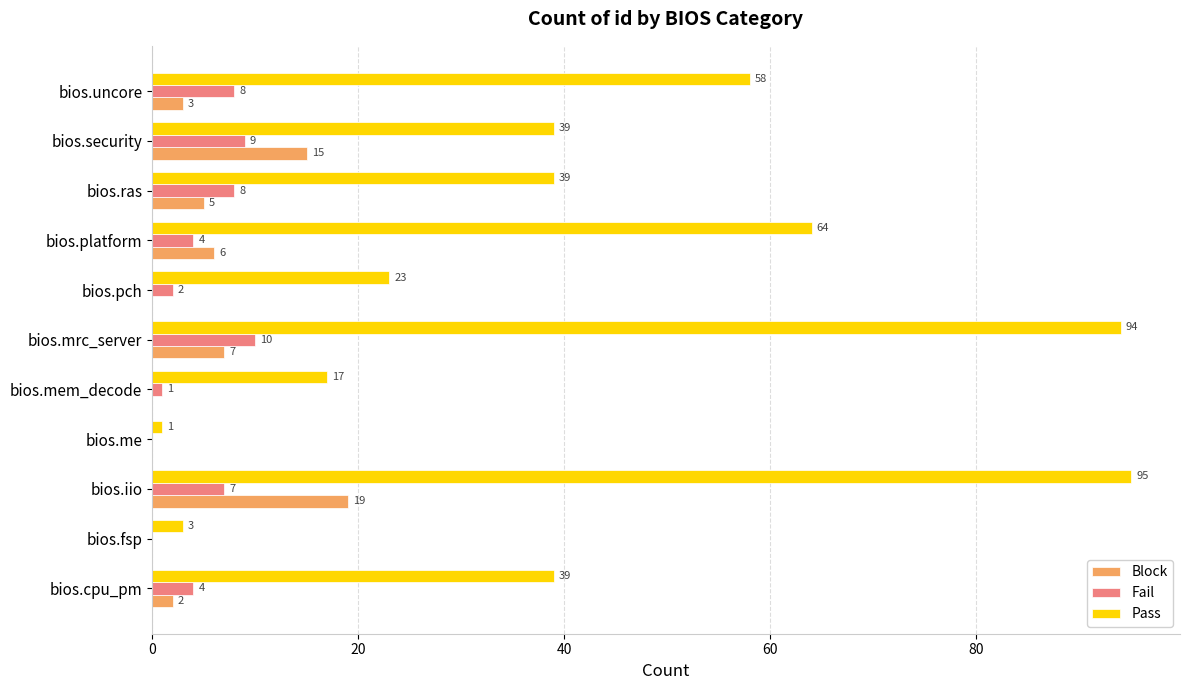

What is the total value across all series at bios.mem_decode?

18